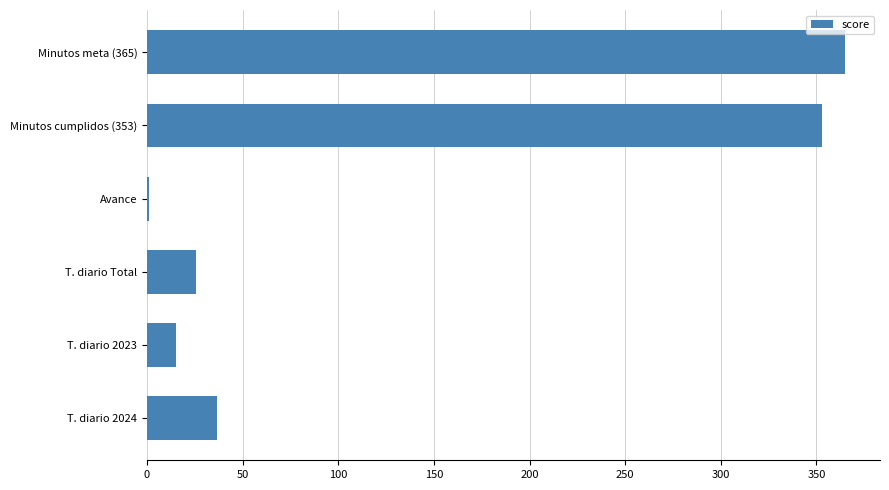

True or false: the data shows 353.0 at Minutos cumplidos (353).

True